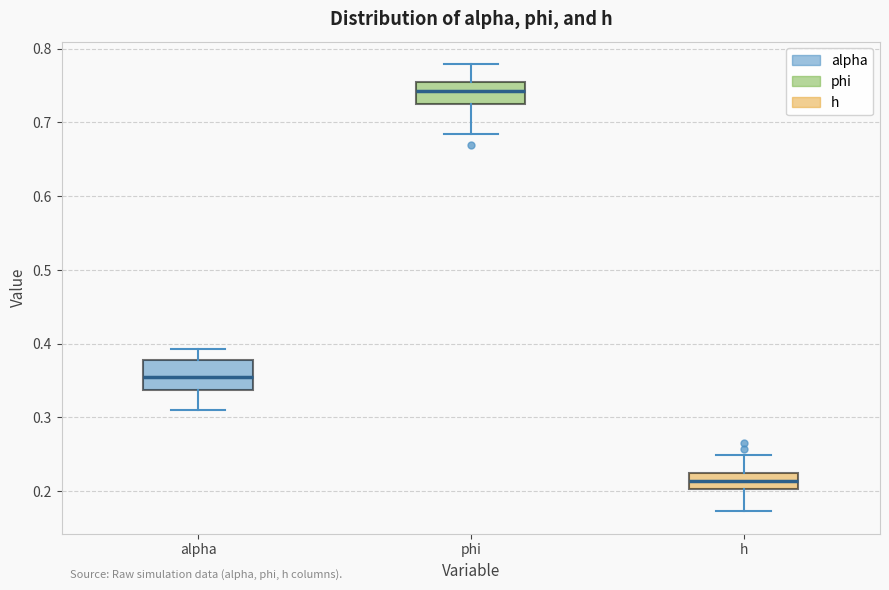

Which box is the tallest, from its lower edge to its upper edge?

alpha